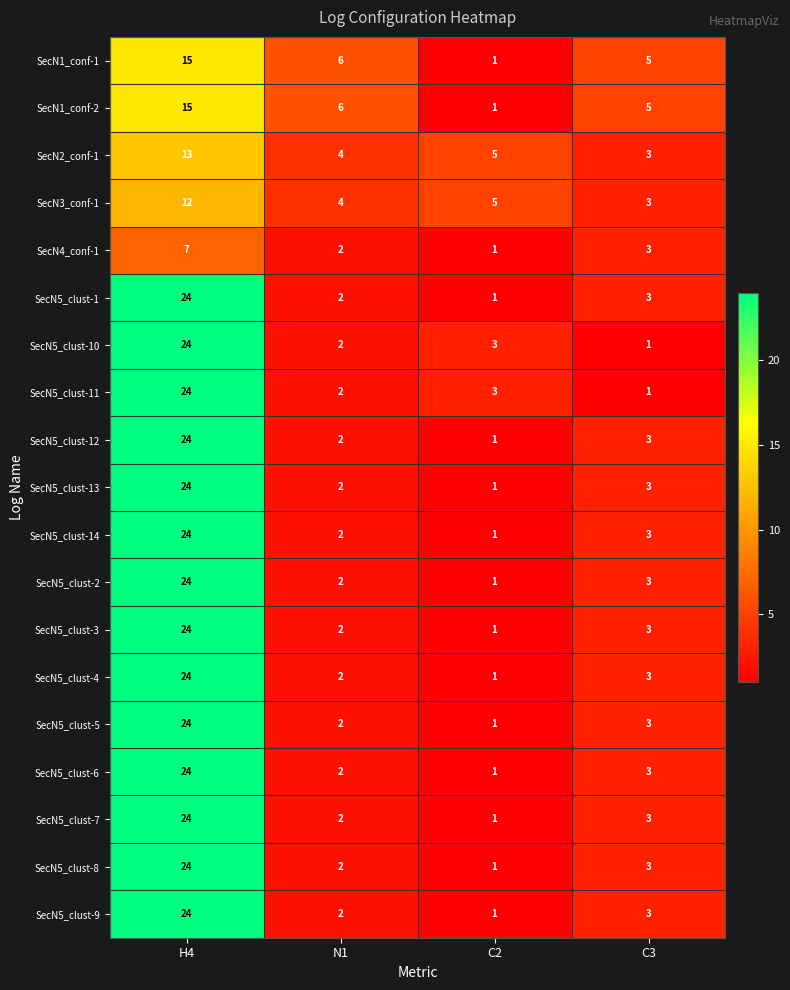

At how many categories does at least one series exceed 16?

1